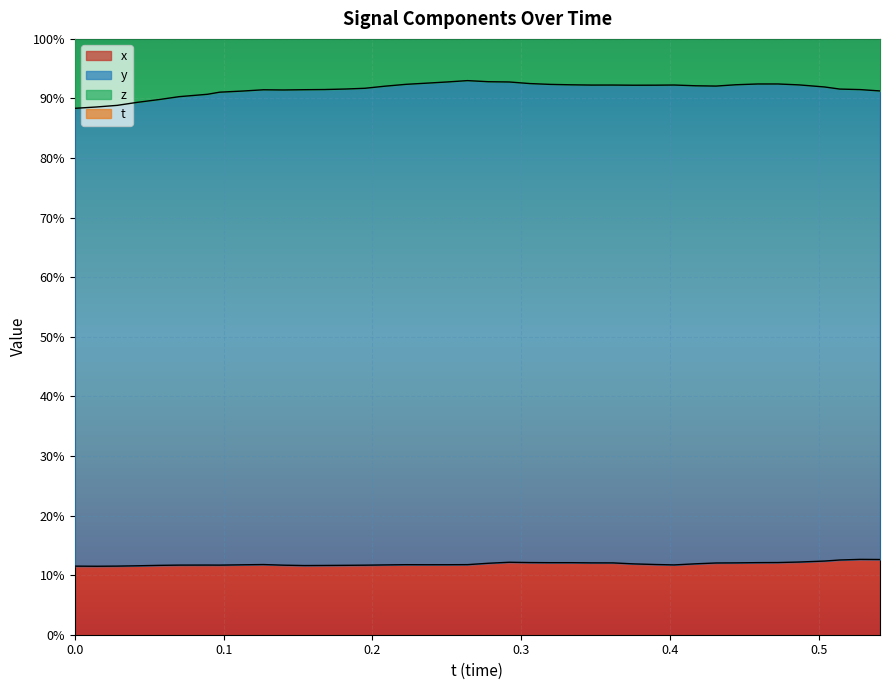

What is the sum of all t values?

61.2